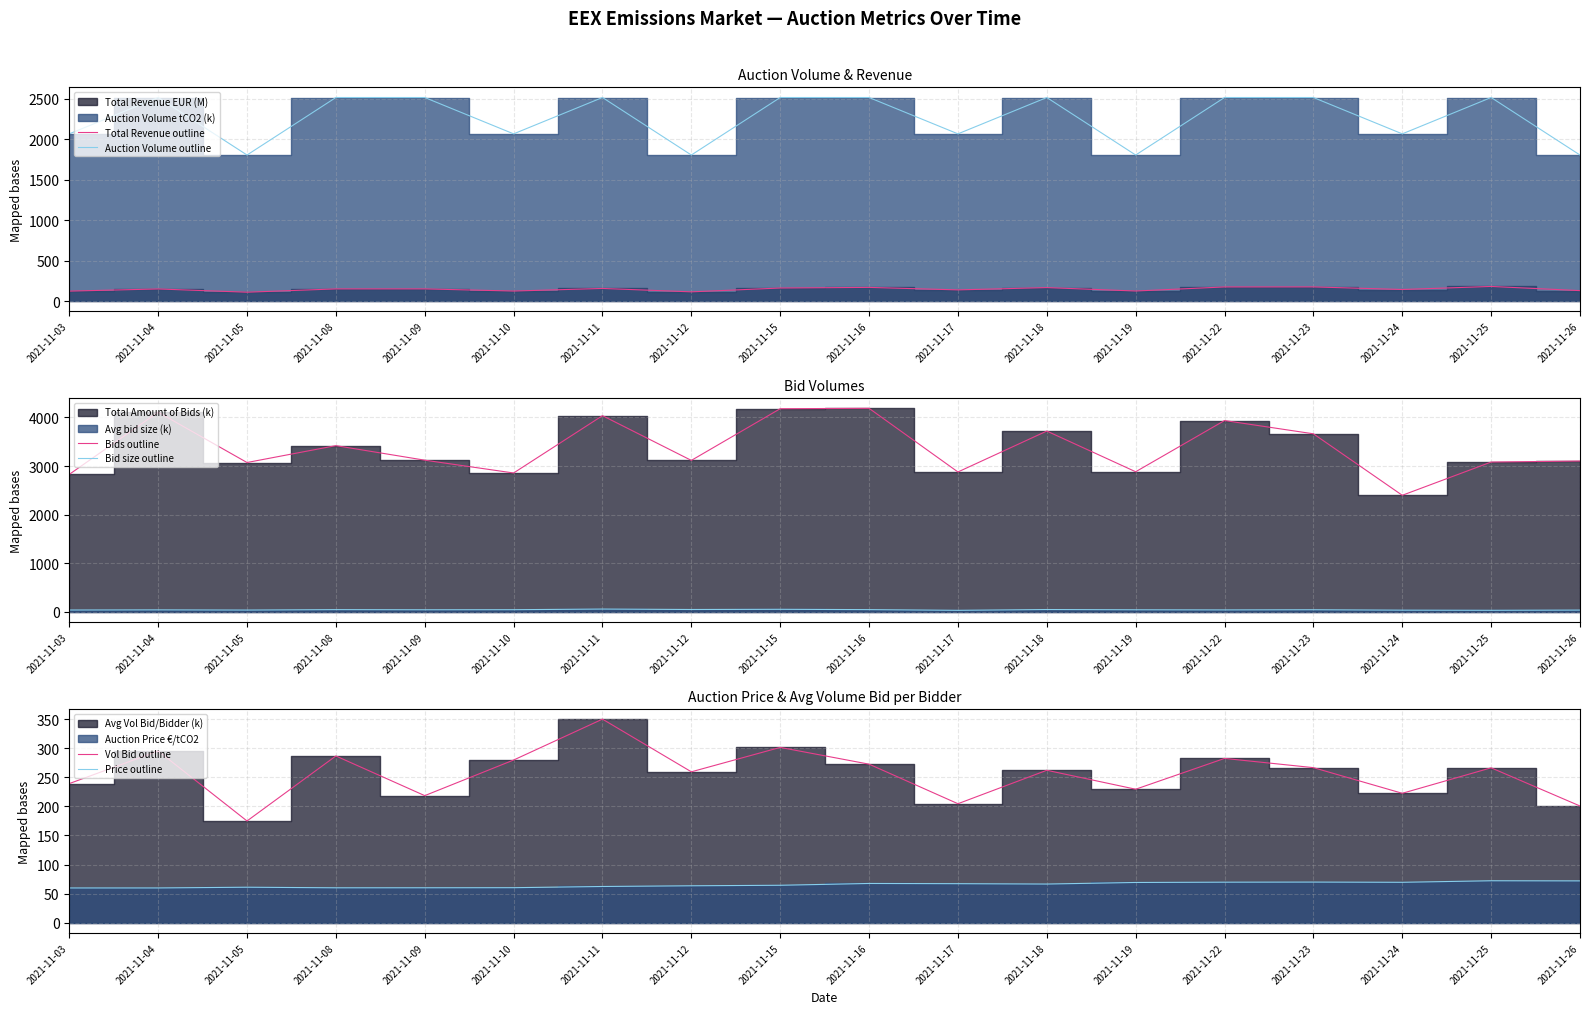

What is the difference between the Vol Bid outline values at 2021-11-19 and 2021-11-26?

28.8